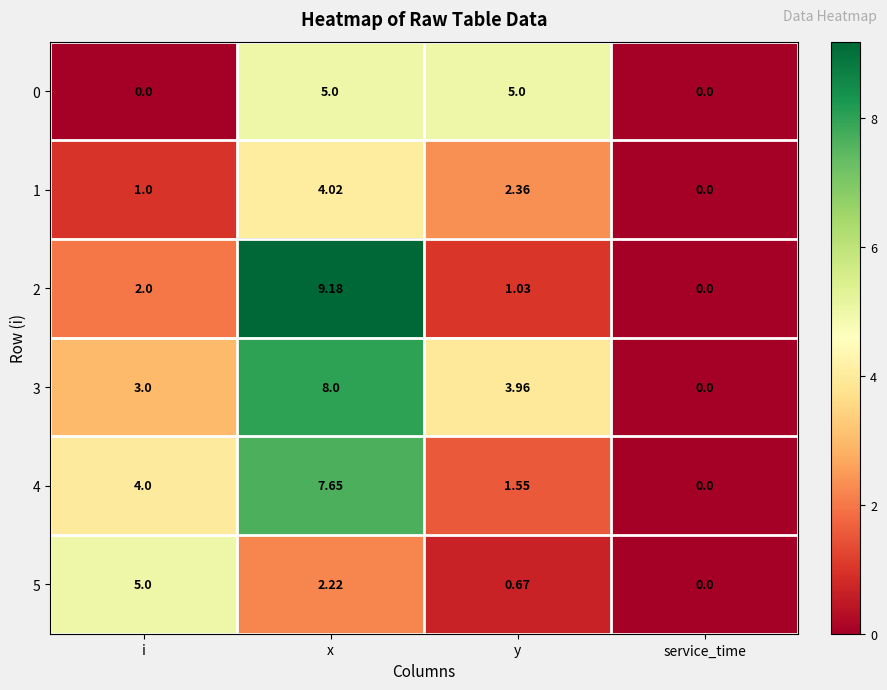

At which label does 4 reach its peak?

x